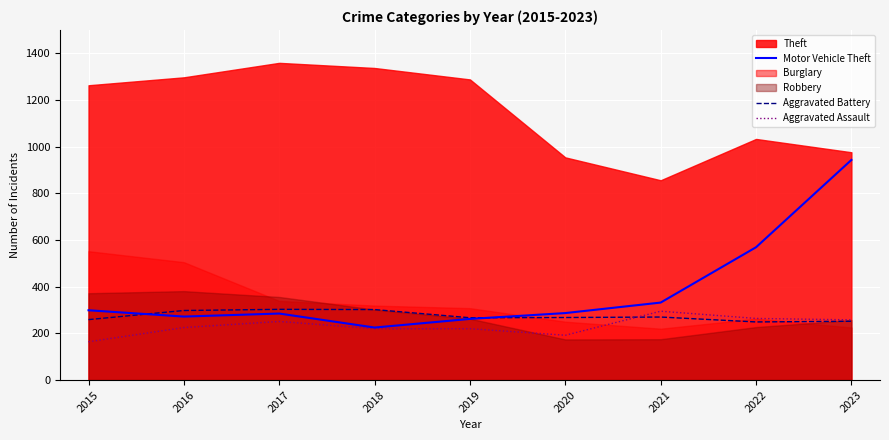

What is the minimum value for Motor Vehicle Theft?

225